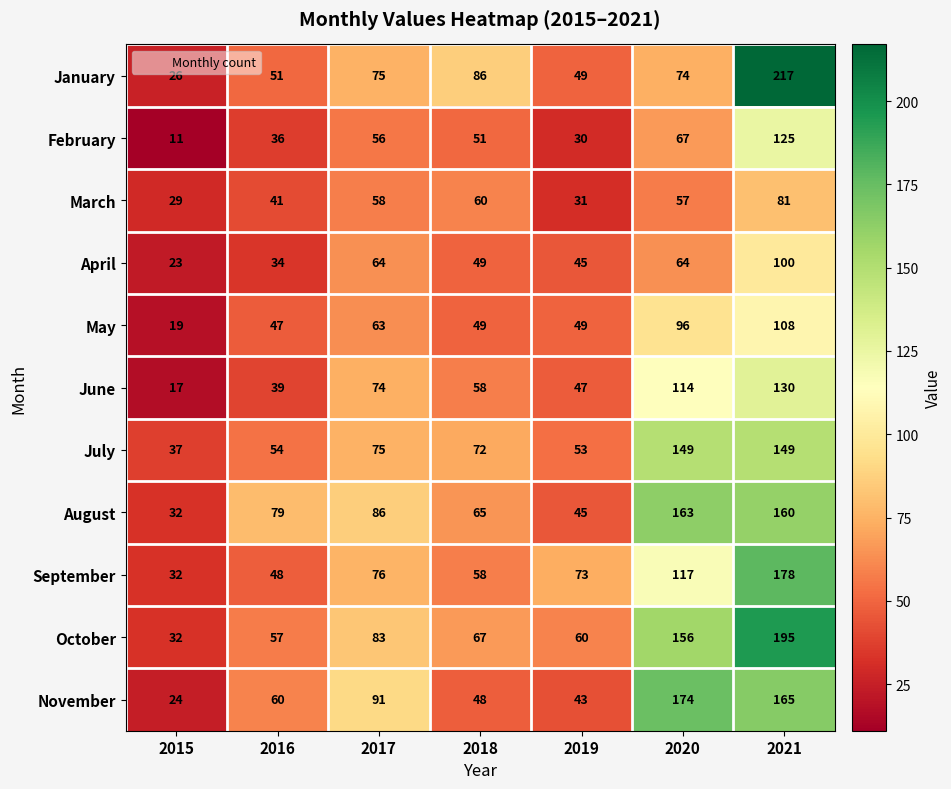

What is the approximate value of June at 2015, to the nearest 10?

20